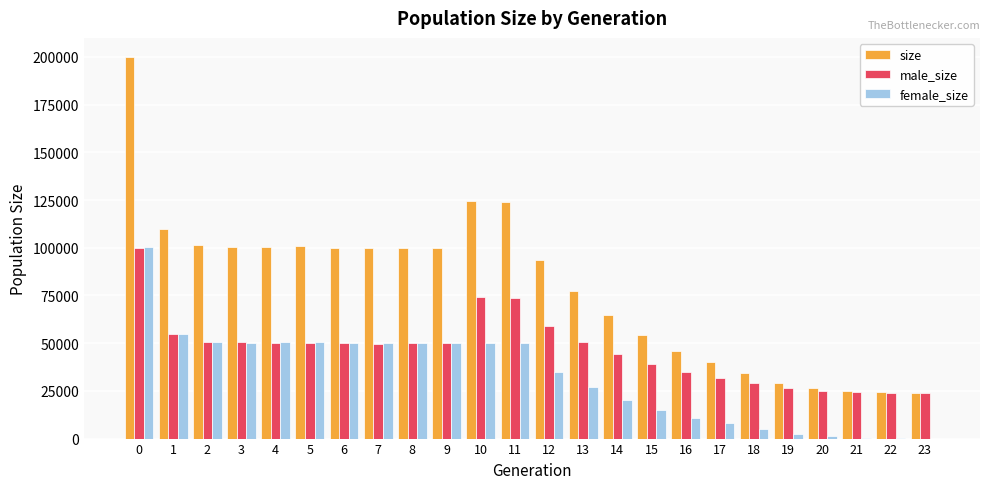

Is the value of female_size at 22 greater than the value of size at 22?

No